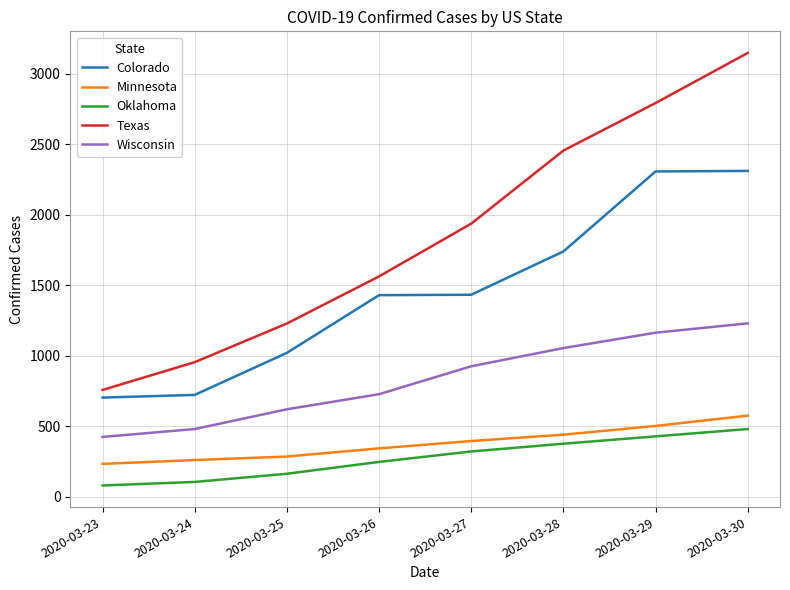

Which series changed the most between 2020-03-24 and 2020-03-27?

Texas